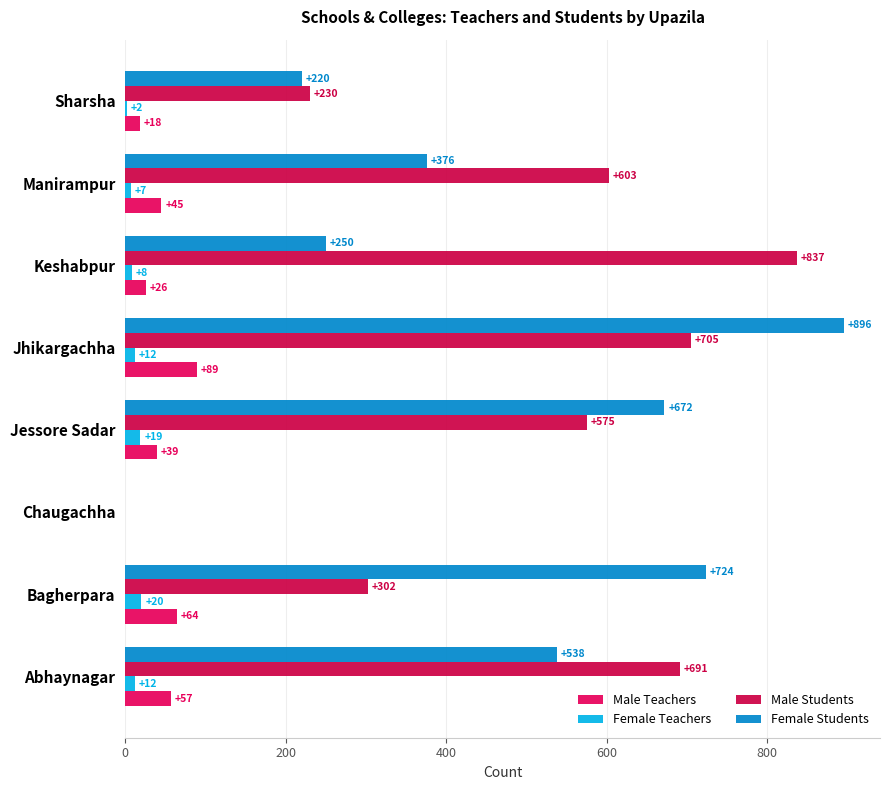

What is the difference between the maximum and minimum values in the Female Students series?

896